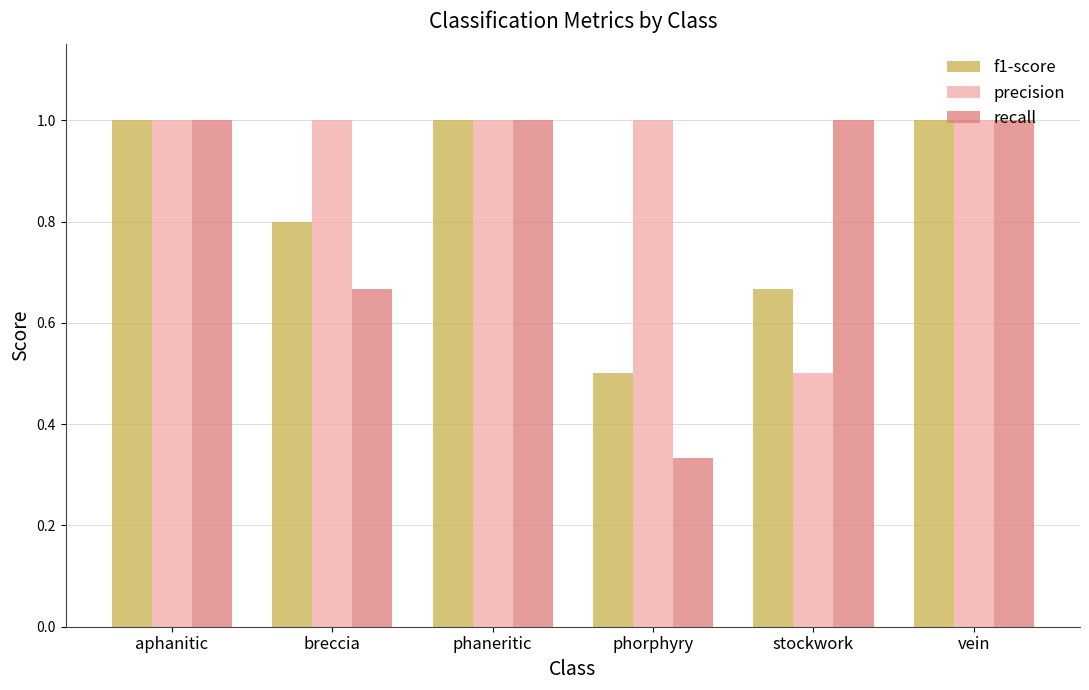

What is the sum of all precision values?

5.5